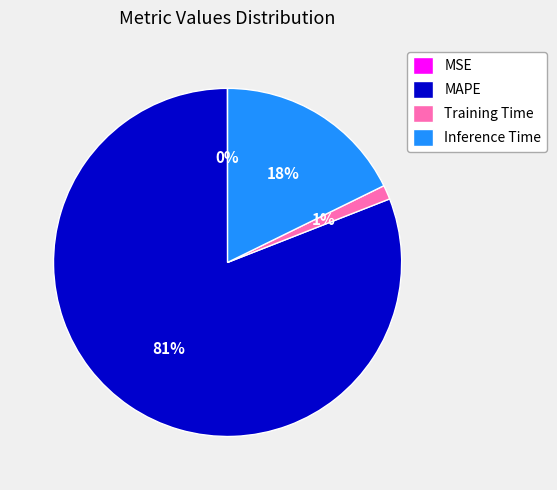

True or false: Training Time accounts for 1% of the total.

True